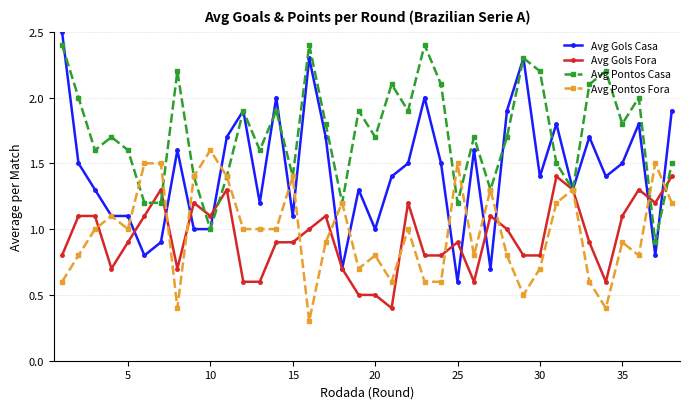

At how many categories does at least one series exceed 0?

38